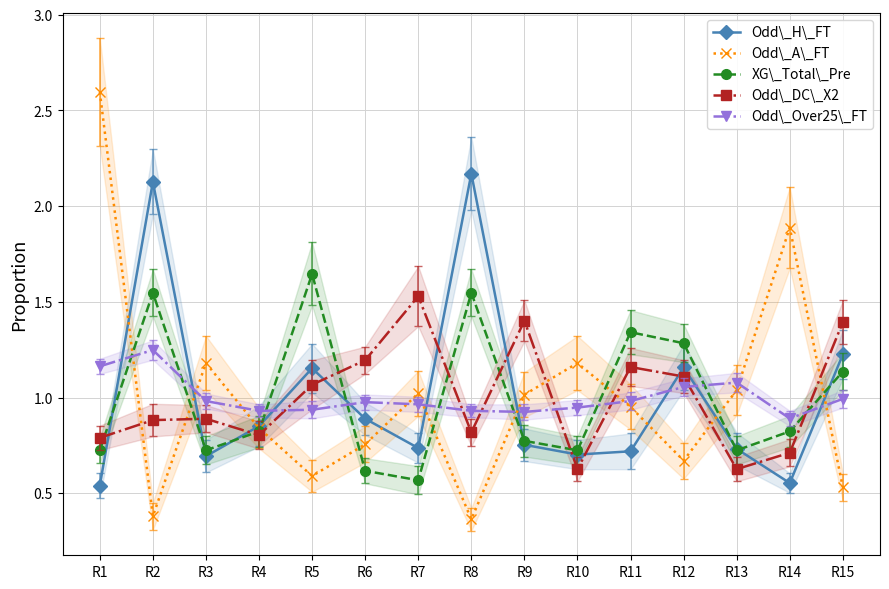

How many interior local valleys does the Odd\_H\_FT series have?

4